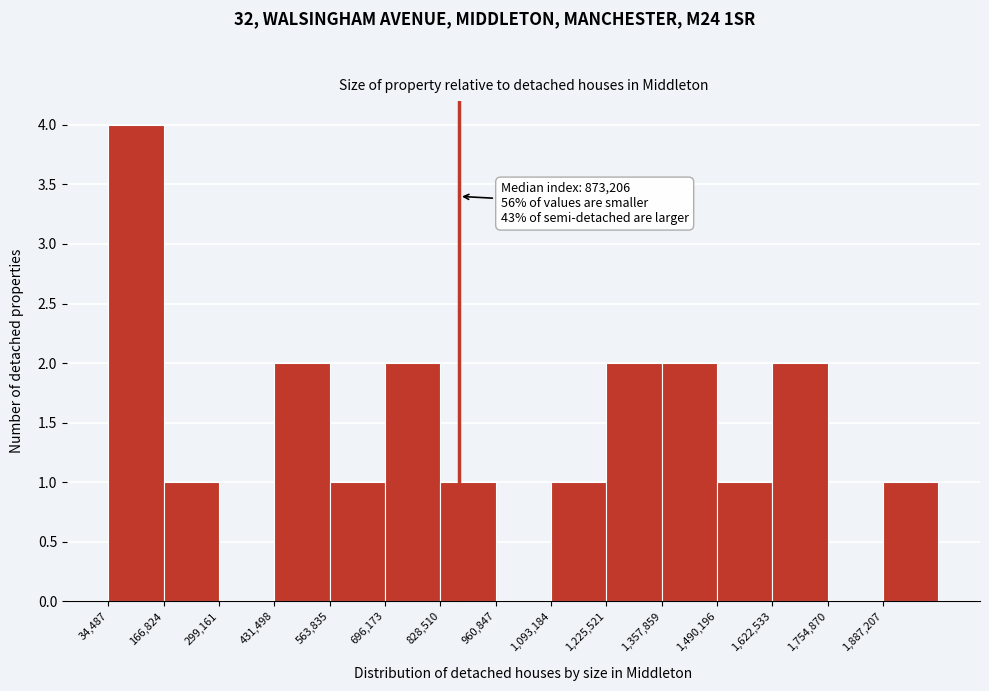

Over which range of the x-axis is the bar tallest?

40000 to 160000